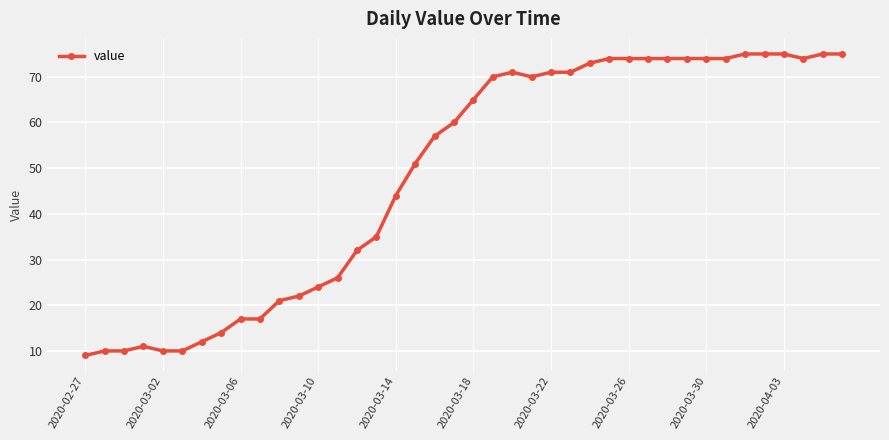

What is the maximum value shown in the chart?

75